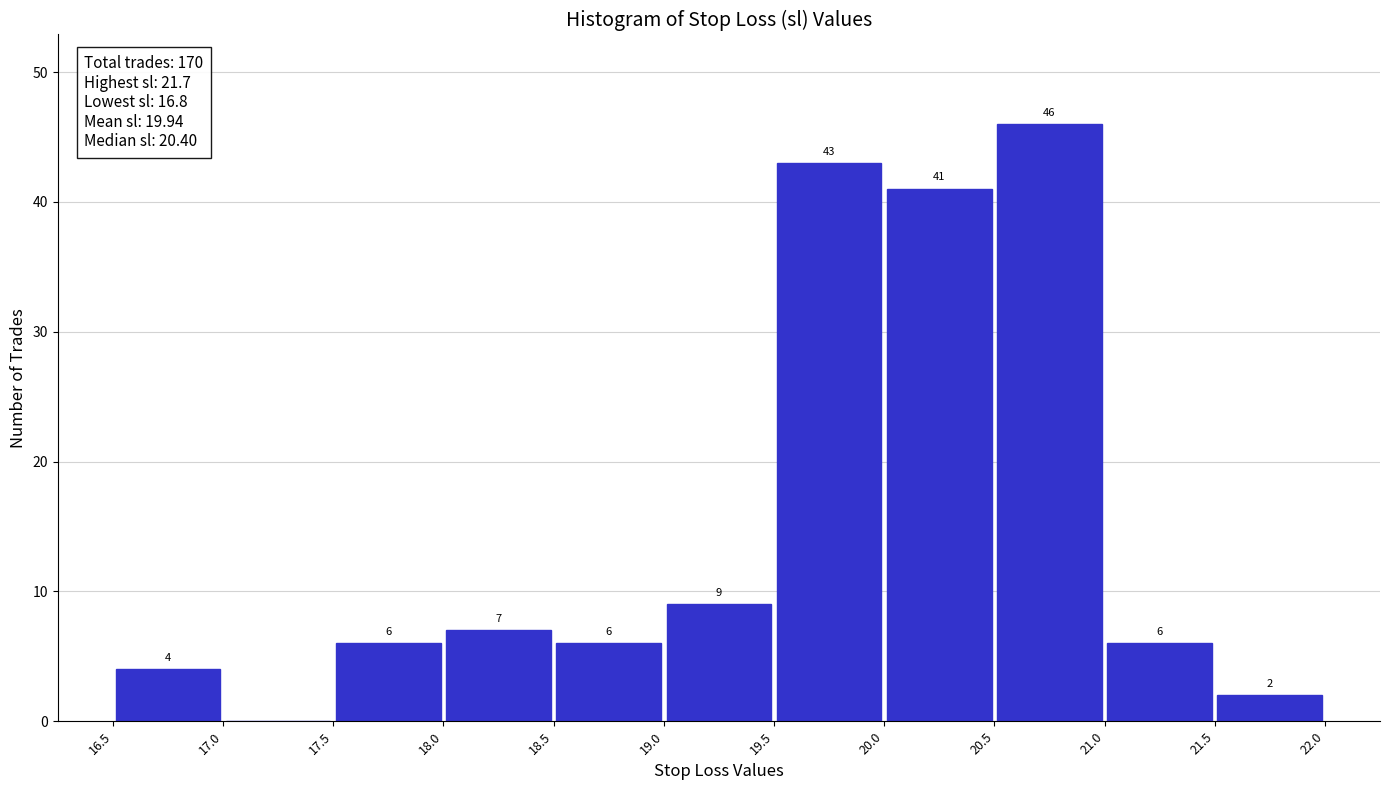

Over which range of the x-axis is the bar tallest?

20.5 to 21.0